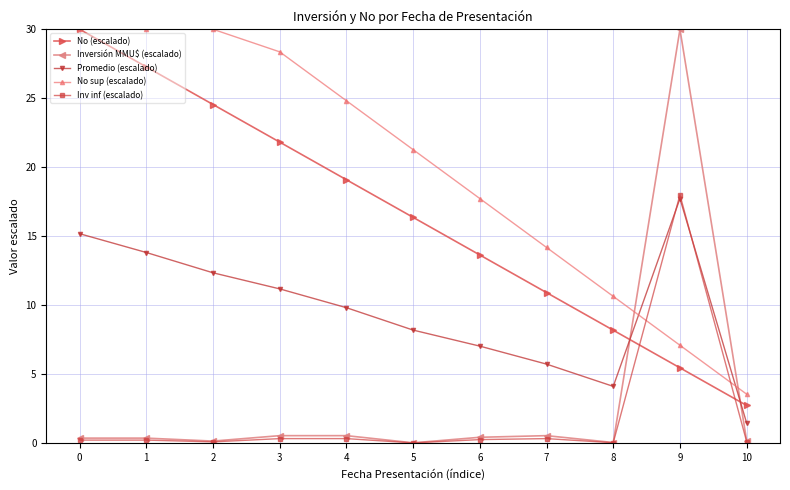

Is the value of Inv inf (escalado) at 4 greater than the value of No (escalado) at 5?

No